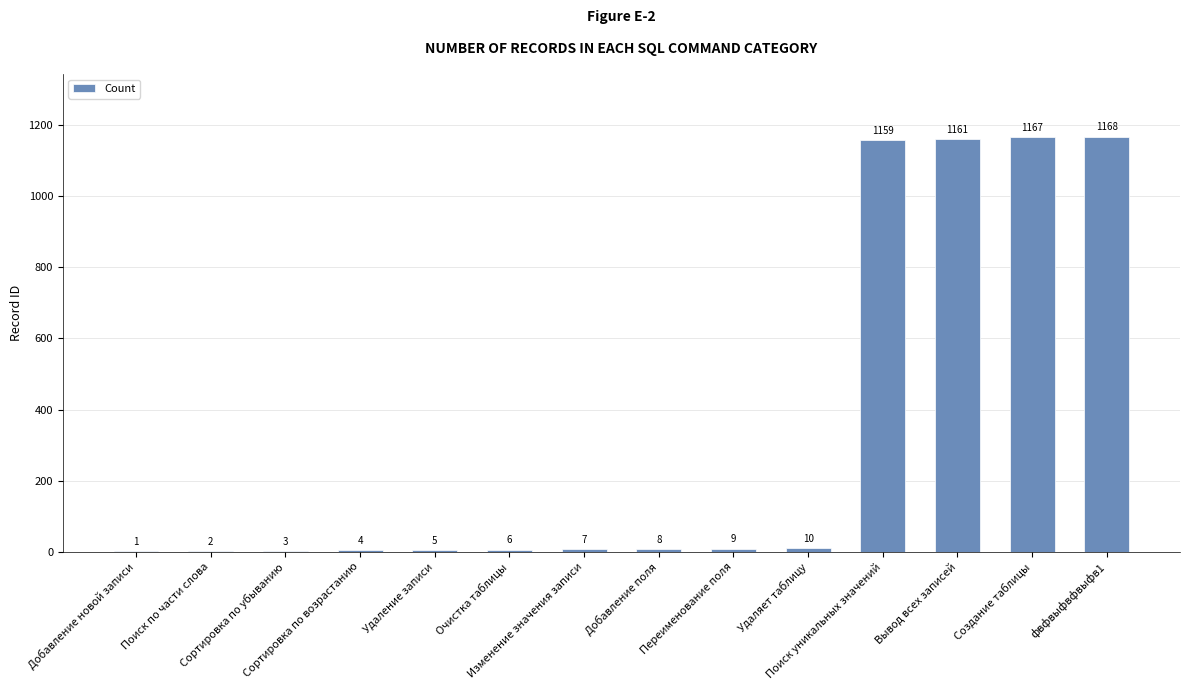

The chart shows a value of 1621 at Поиск уникальных значений. True or false?

False